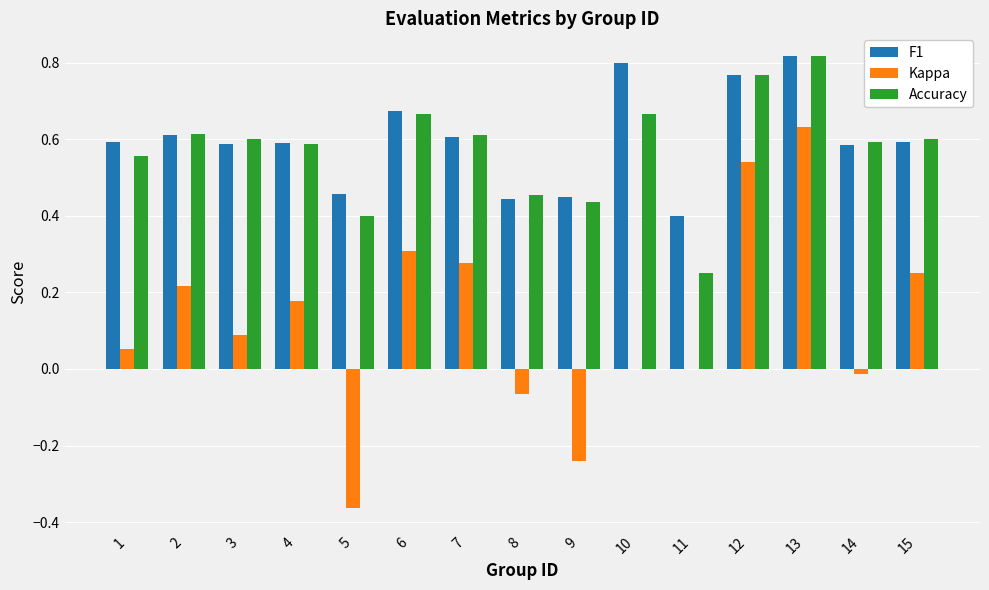

What is the sum of the Accuracy values at 10 and 8?

1.1